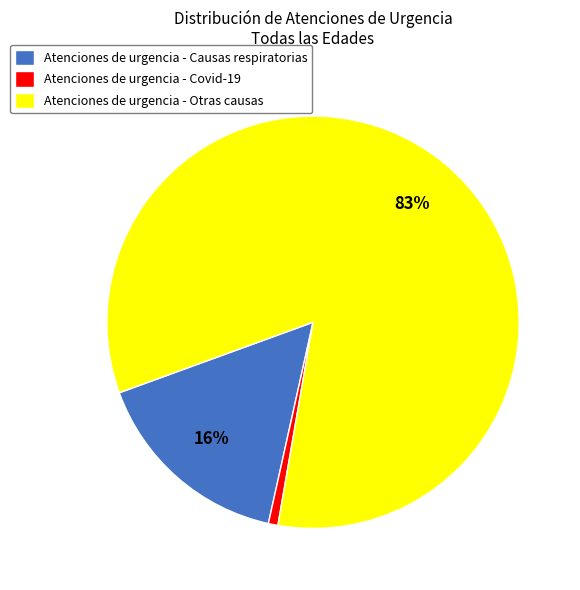

Between Atenciones de urgencia - Causas respiratorias and Atenciones de urgencia - Covid-19, which is larger?

Atenciones de urgencia - Causas respiratorias